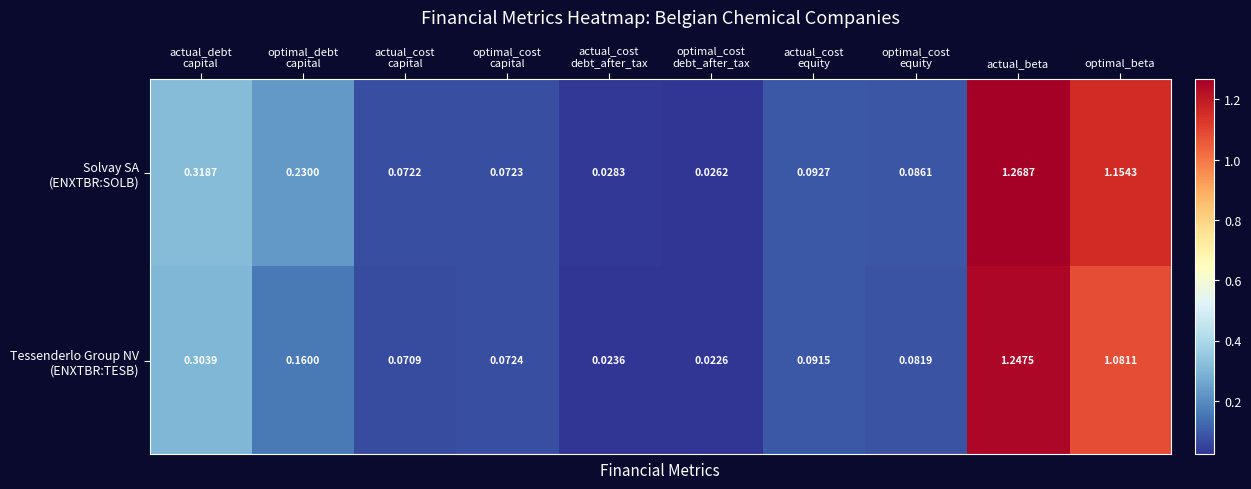

Which category has the highest value across all series?

actual_beta